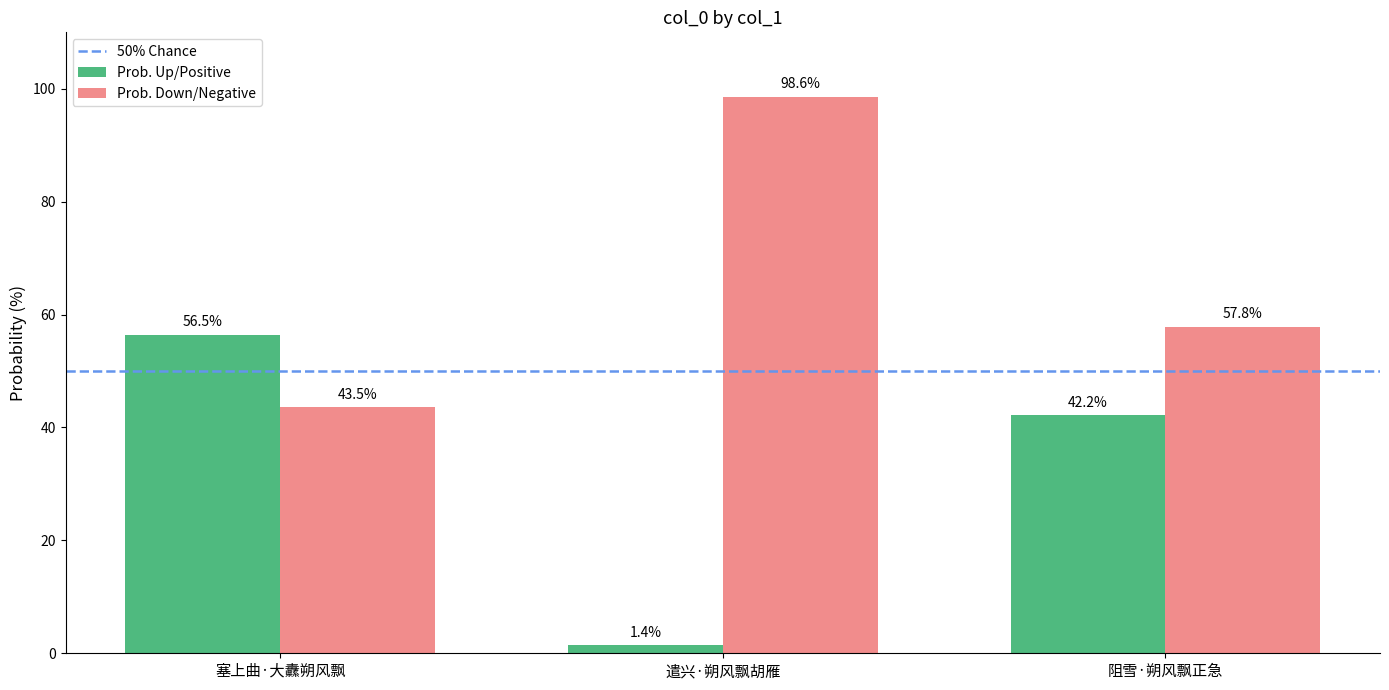

The value of Prob. Down/Negative at 塞上曲·大纛朔风飘 is 43.5. True or false?

True